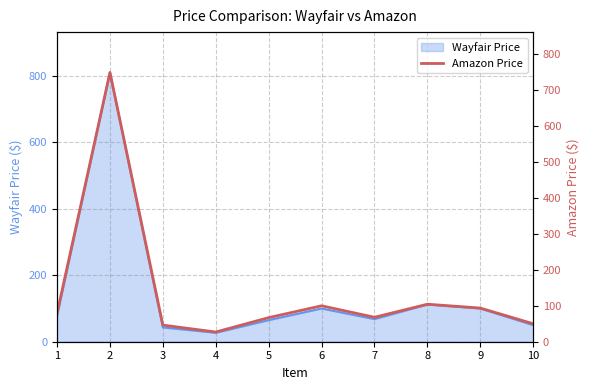

At which category does the data reach its first local valley?

4